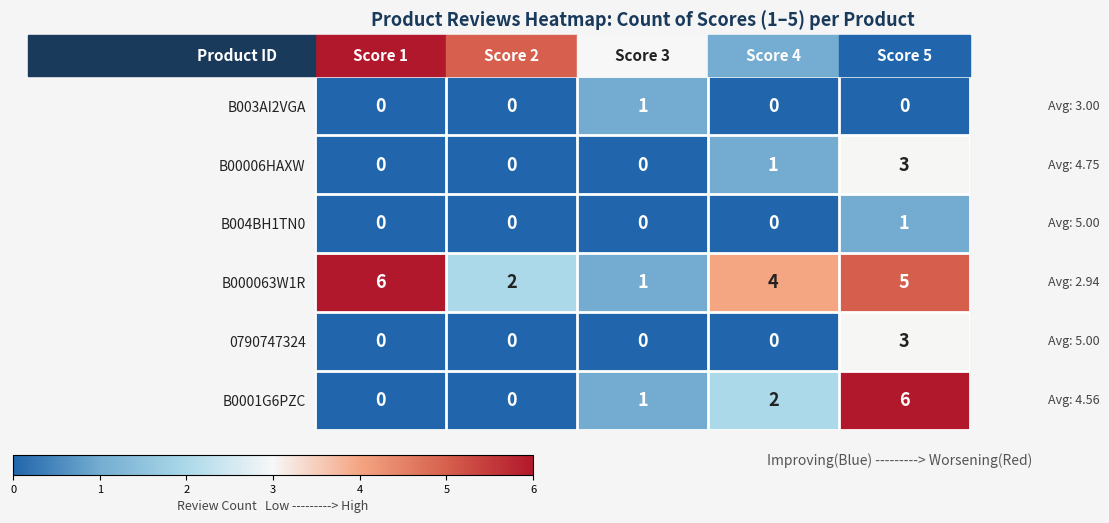

True or false: 0790747324 has a value of 0 at Score 3.

True